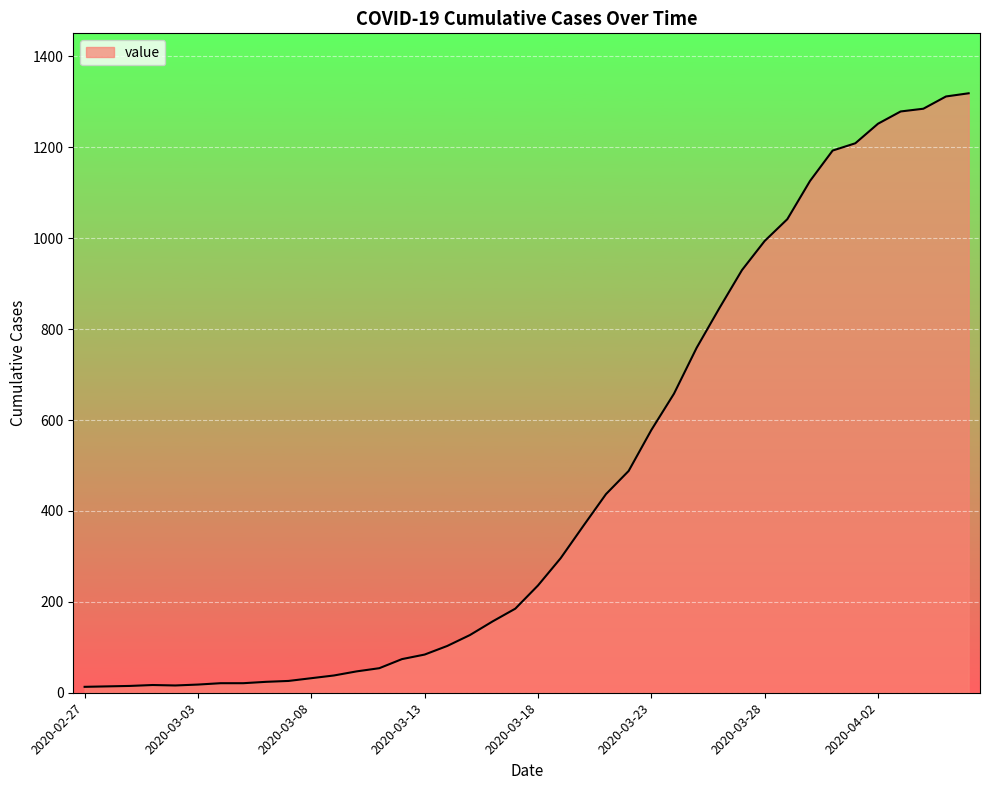

What is the difference between the maximum and minimum values?

1306